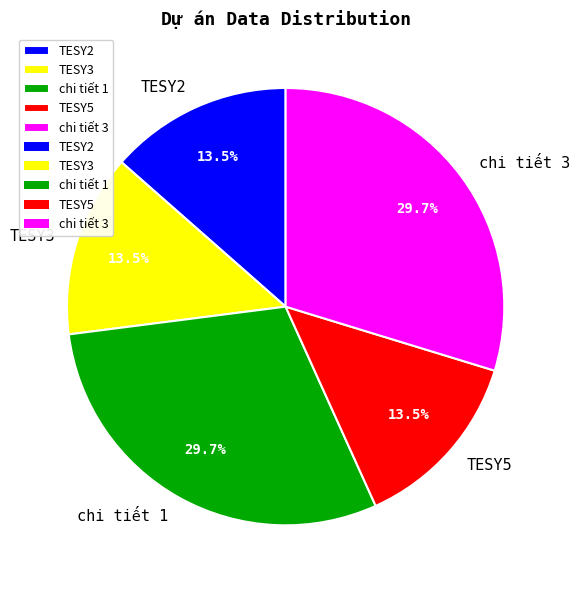

Does any single category account for the majority?

No